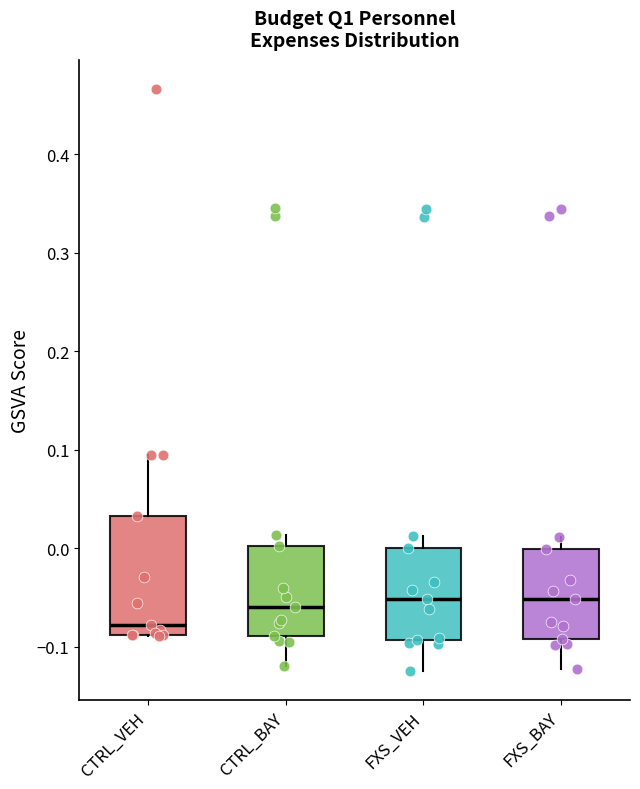

Reading left to right, transcribe this box plot: for each box, give where its median line is, the range the box spans, and where its two whiskers end, as read against the y-axis. The values are not printed on the chart, so give them approximately, as read against the axis.

CTRL_VEH: median -0.08, box -0.09 to 0.03, whiskers -0.09 to 0.09
CTRL_BAY: median -0.06, box -0.09 to 0.00, whiskers -0.12 to 0.01
FXS_VEH: median -0.05, box -0.09 to 0.00, whiskers -0.12 to 0.01
FXS_BAY: median -0.05, box -0.09 to 0.00, whiskers -0.12 to 0.01